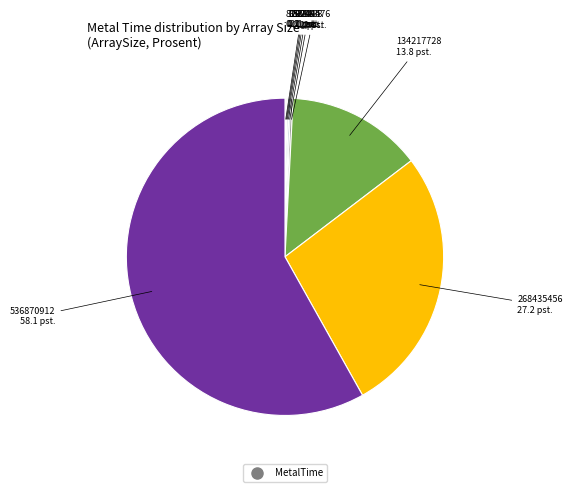

Does any single category account for the majority?

Yes